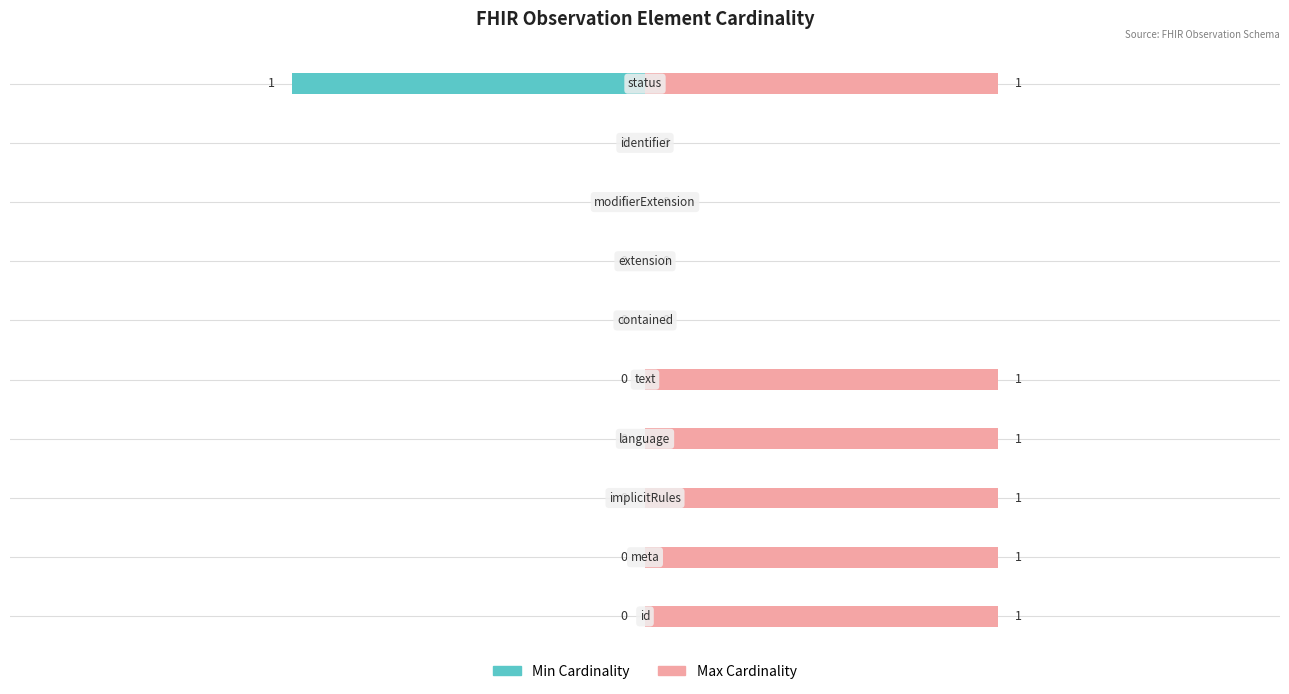

At how many categories does at least one series exceed 0?

6